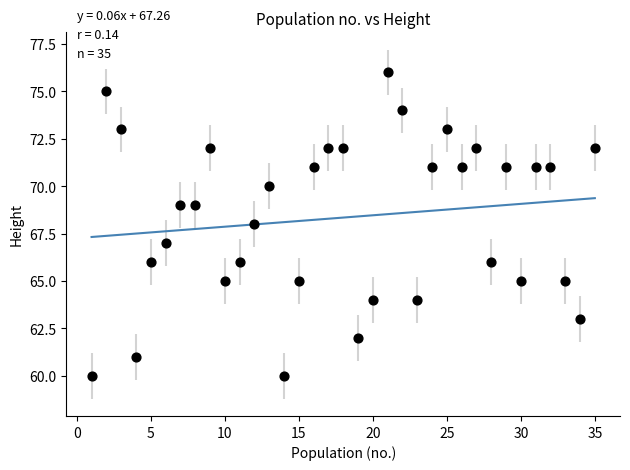

What is the range of Y values (max minus min)?

16